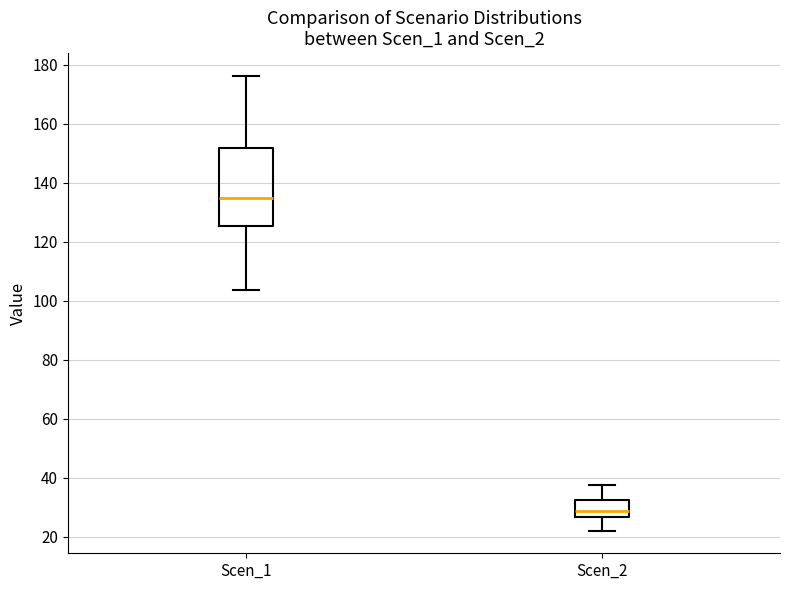

Which box's median line is the lowest?

Scen_2